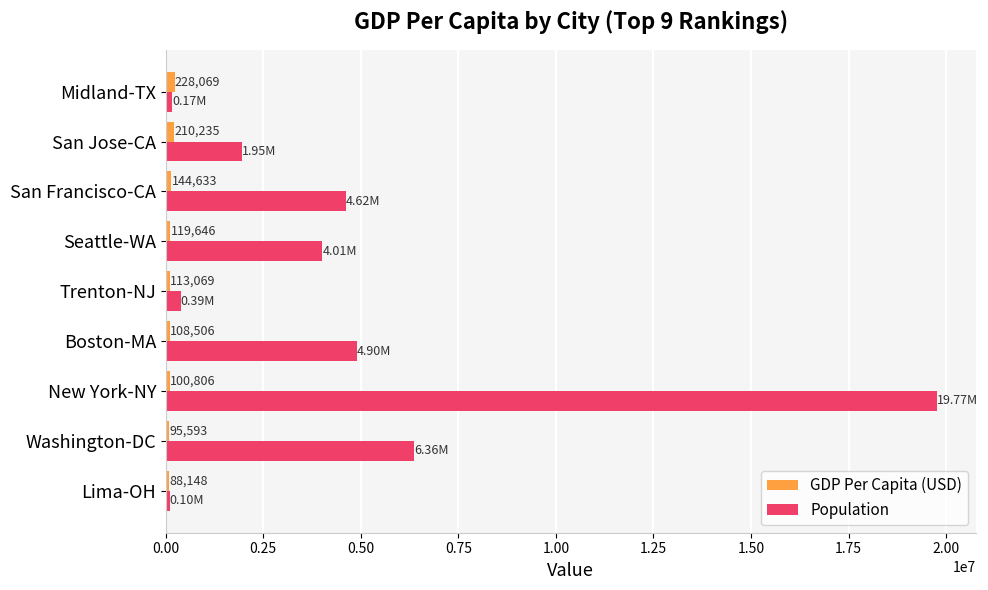

Between Seattle-WA and Midland-TX, which series saw the biggest shift?

Population